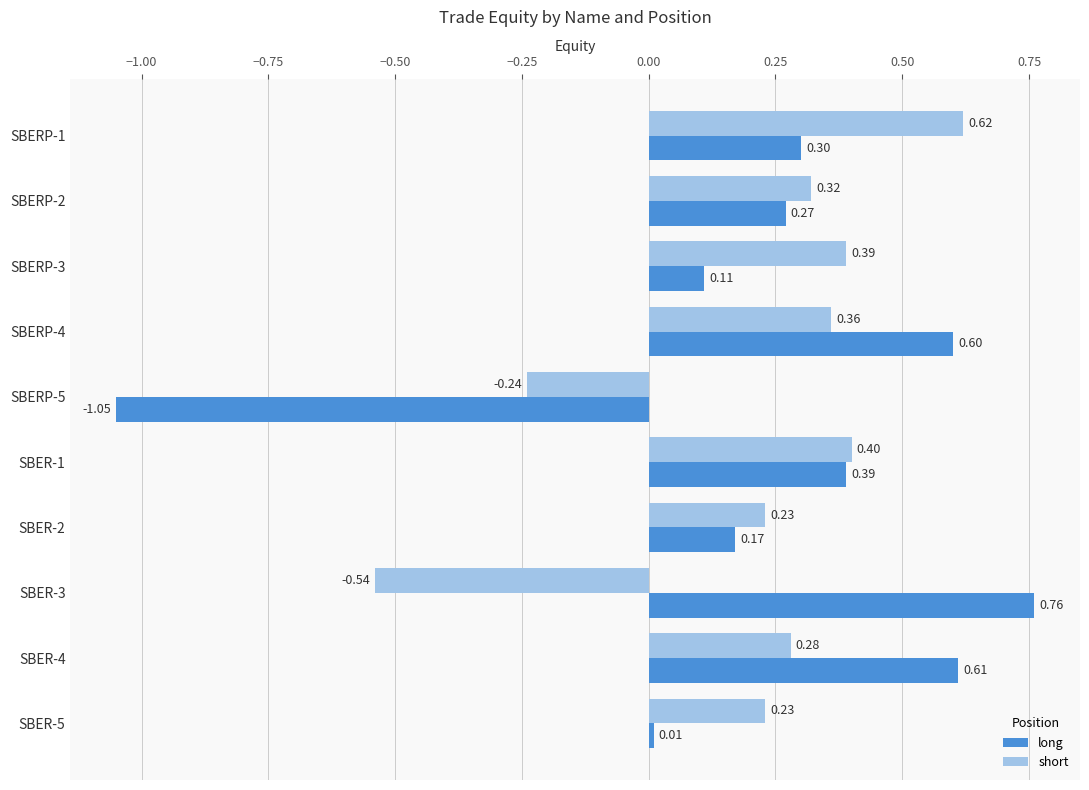

What is the total value across all series at SBER-2?

0.4